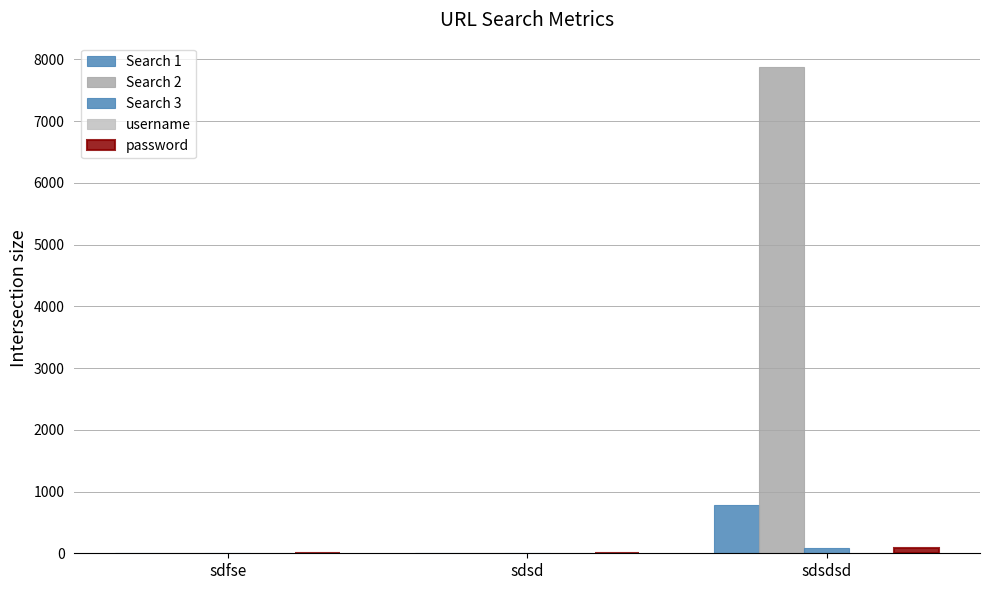

True or false: Search 1 has a value of 10 at sdsd.

False